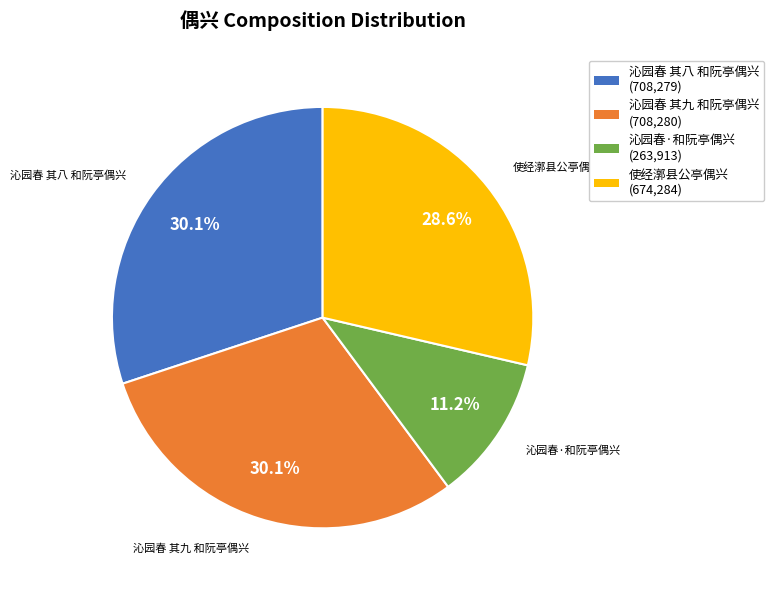

To the nearest percent, what percentage of the pie is 沁园春 其九 和阮亭偶兴?

30%